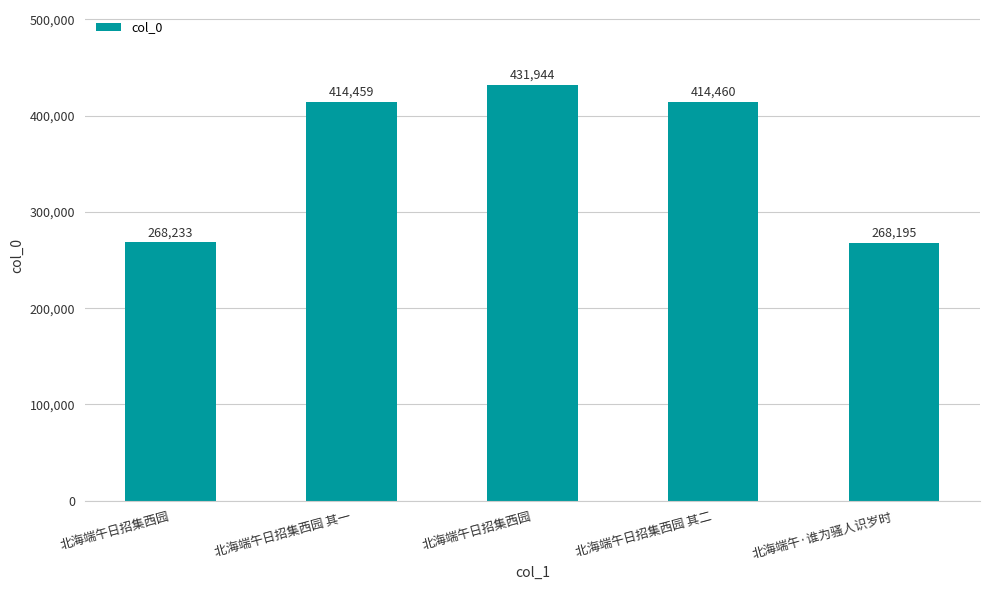

Where is the data nearest to the value 350069?

北海端午日招集西园 其一